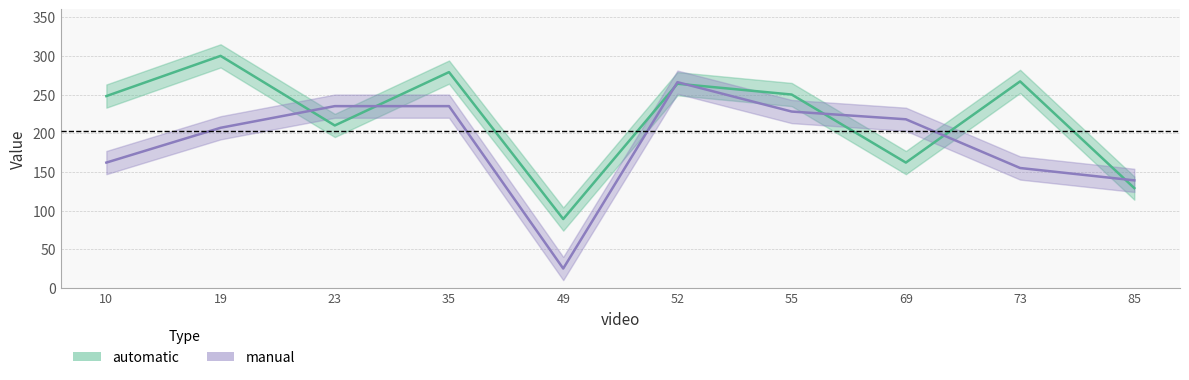

What is the difference between the maximum and second lowest values in the manual series?

127